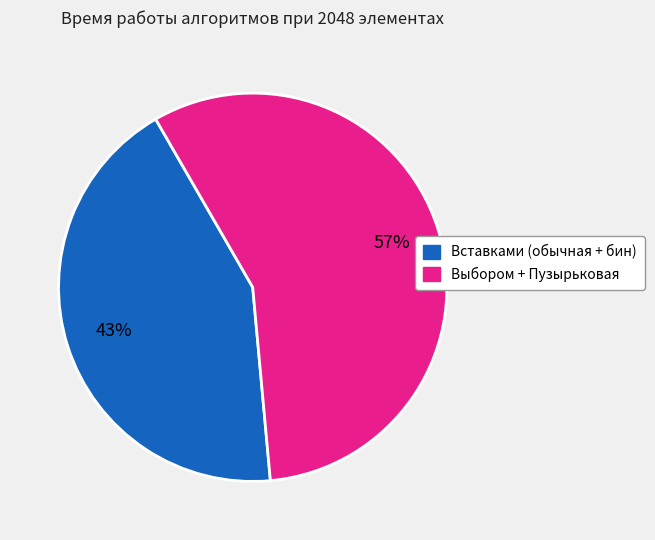

To the nearest percent, what is the difference between the largest and smallest slice percentages?

14%